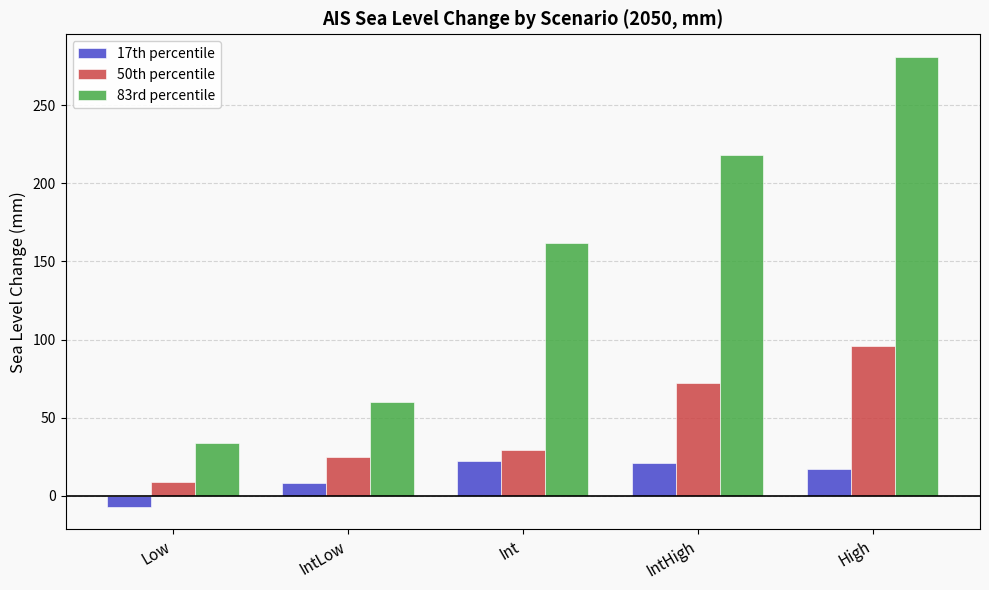

Does the chart contain stacked bars?

No